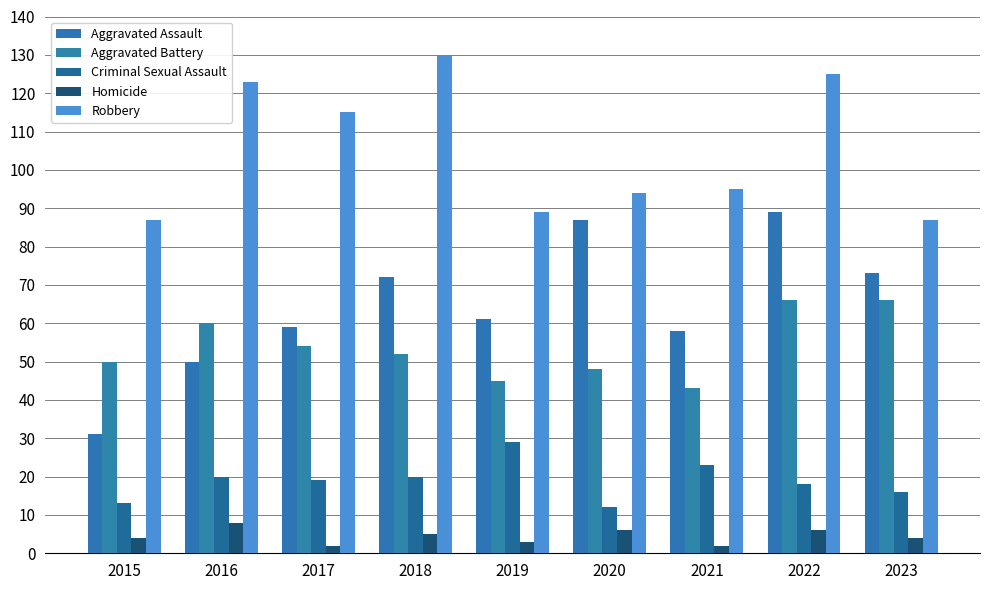

How many values in the Robbery series are below 95?

4